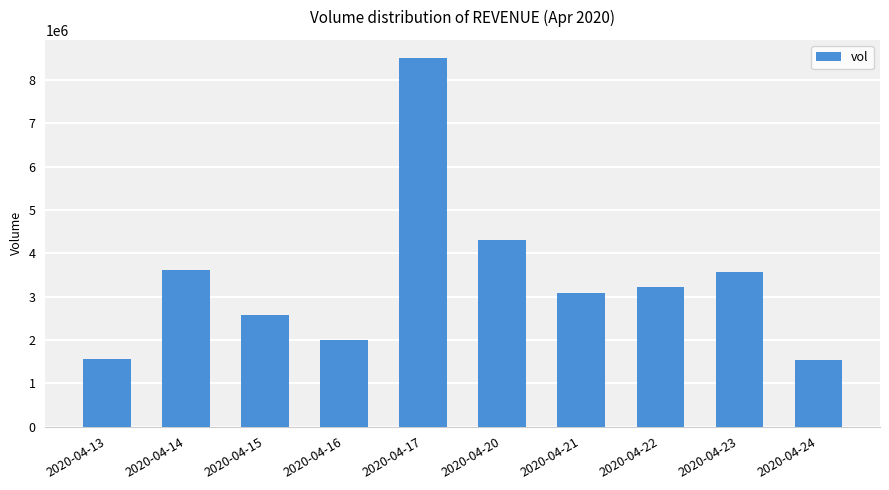

How many data points are less than 3232200?

5